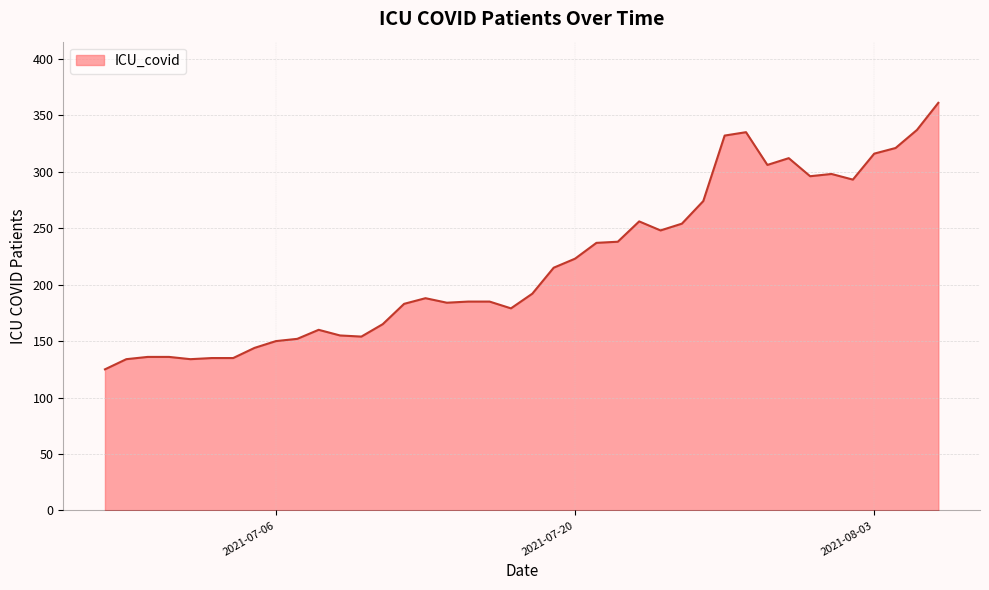

What is the smallest value displayed?

125